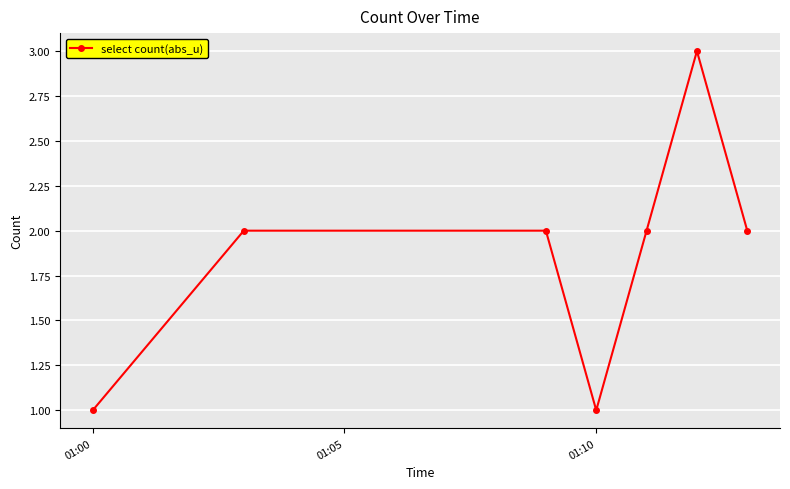

What is the value of the 4th point from the left?

1